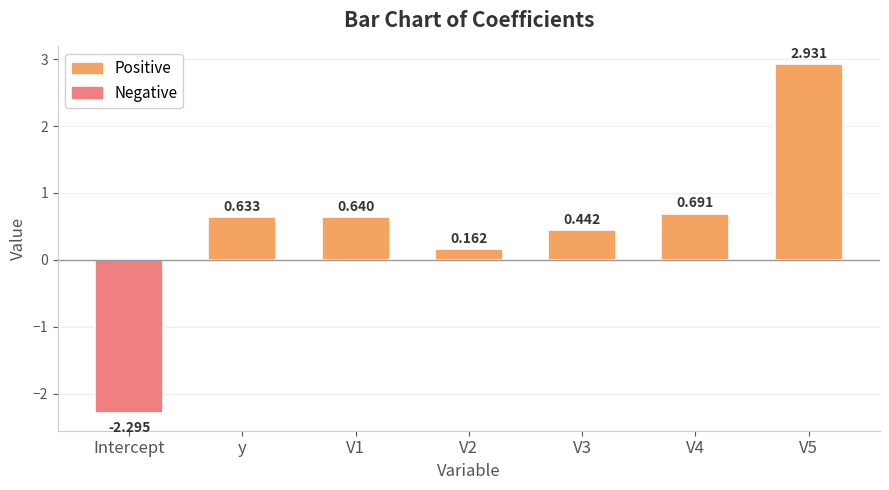

List the labels in order of value, largest first.

V5, V4, V1, y, V3, V2, Intercept